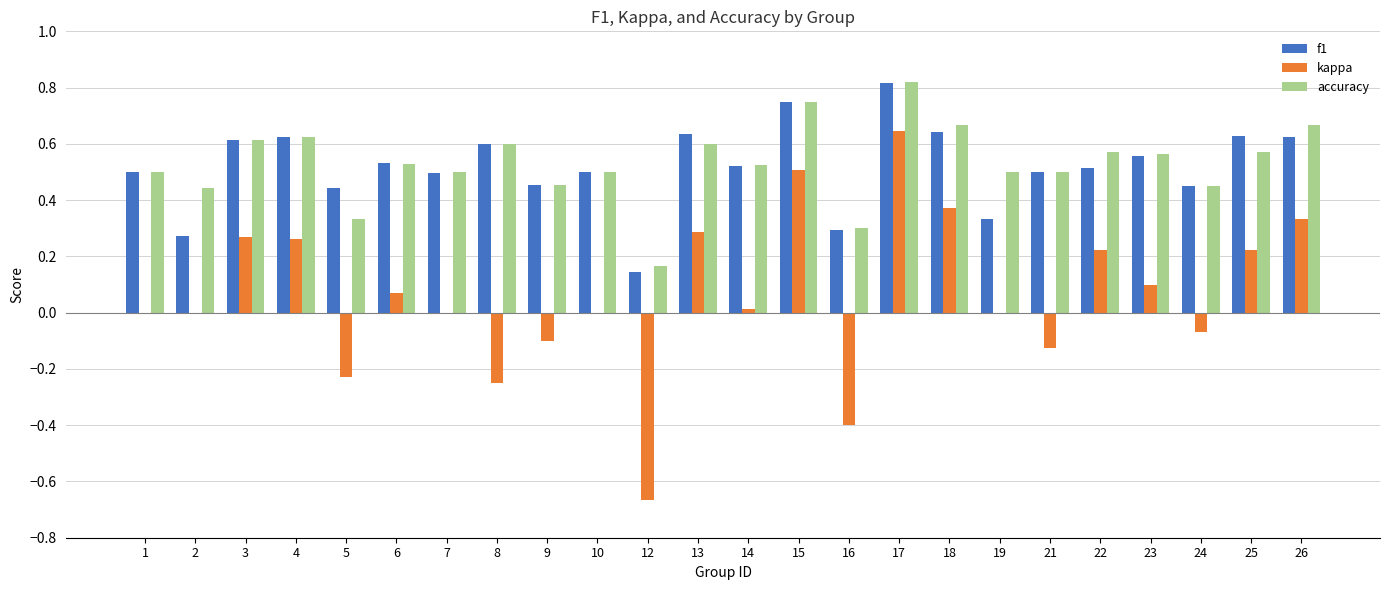

What are all the series names shown in the legend?

f1, kappa, accuracy